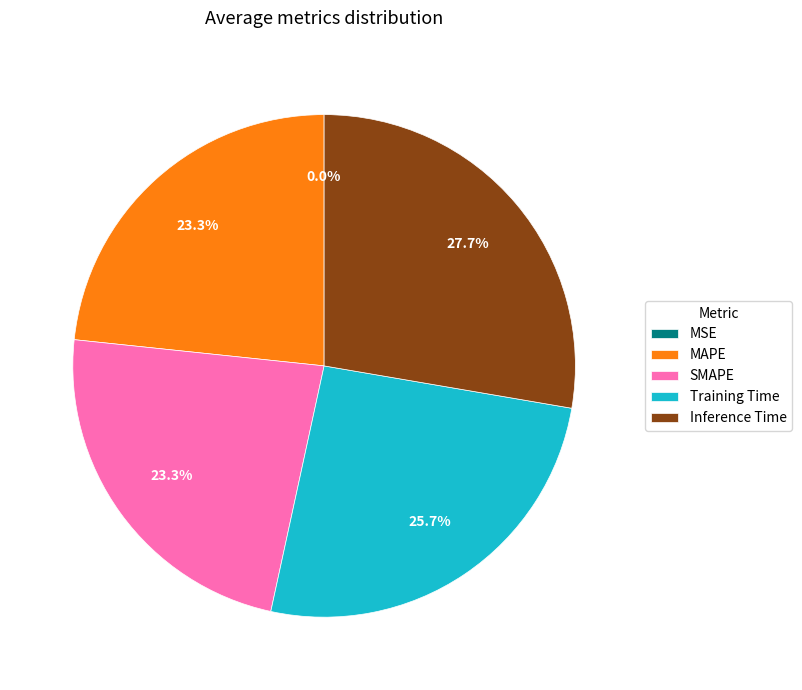

To the nearest percent, what is the combined percentage of SMAPE and Inference Time?

51%